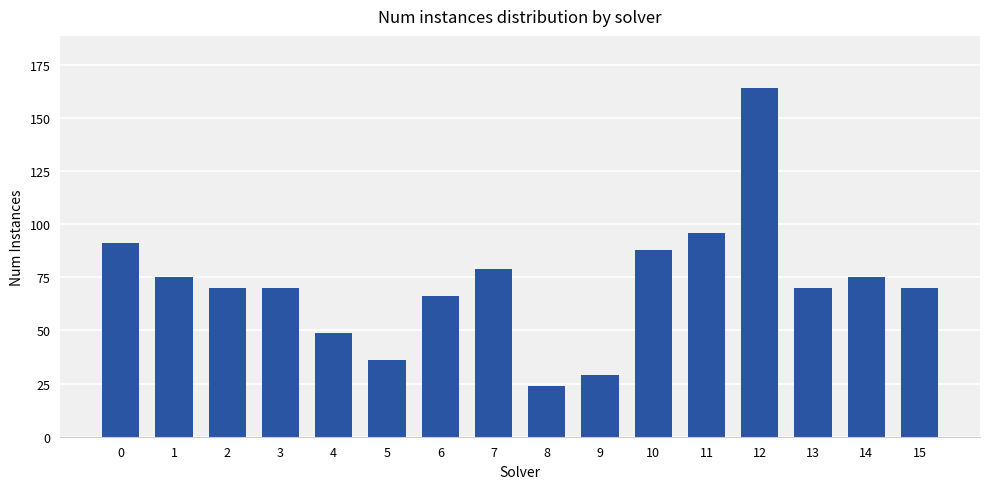

What is the value of the 11th bar from the left?

88